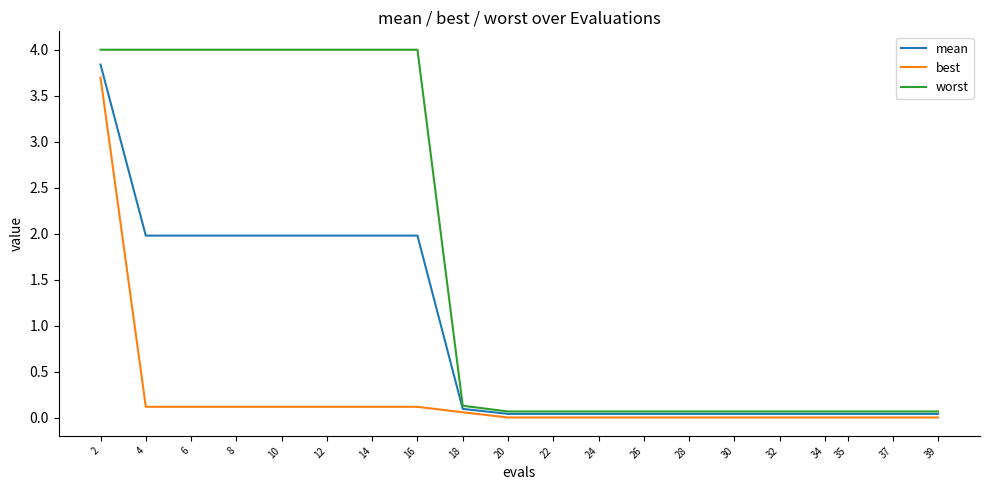

At 6, list the series in order from smallest to largest.

best, mean, worst